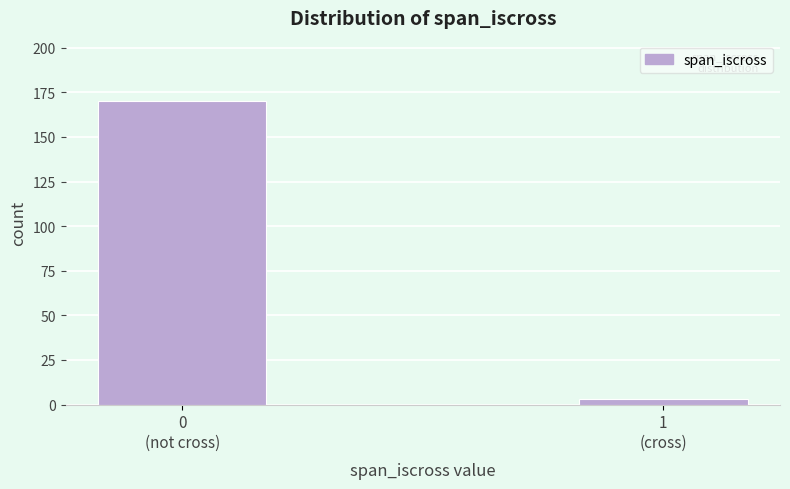

Reading right to left, what are all the values shown in this chart?

3	170